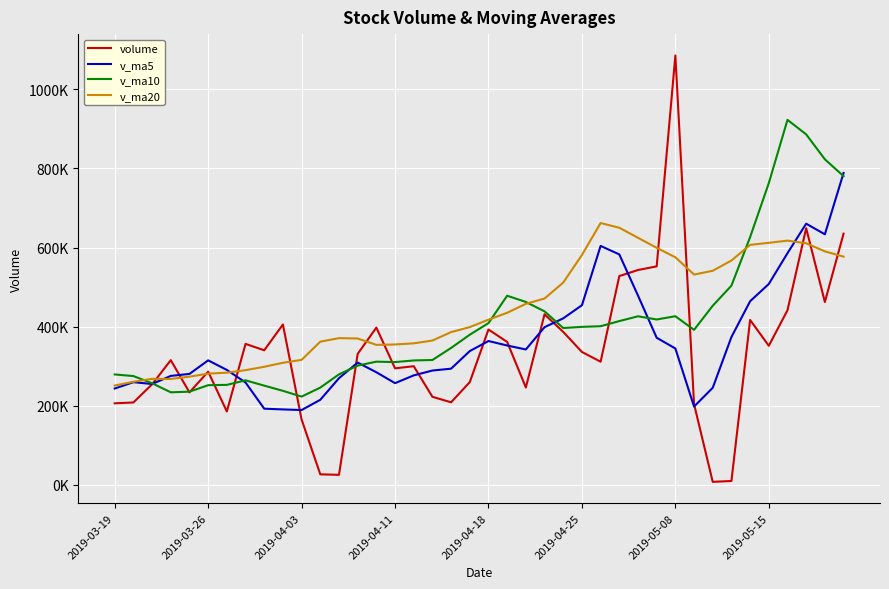

What is the value of the v_ma20 point at the 15th from the left?

354087.9